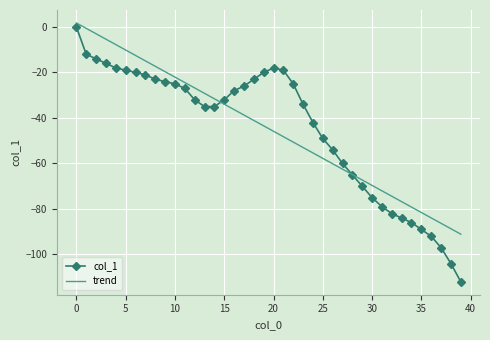

Which series has the largest range (max minus min)?

col_1